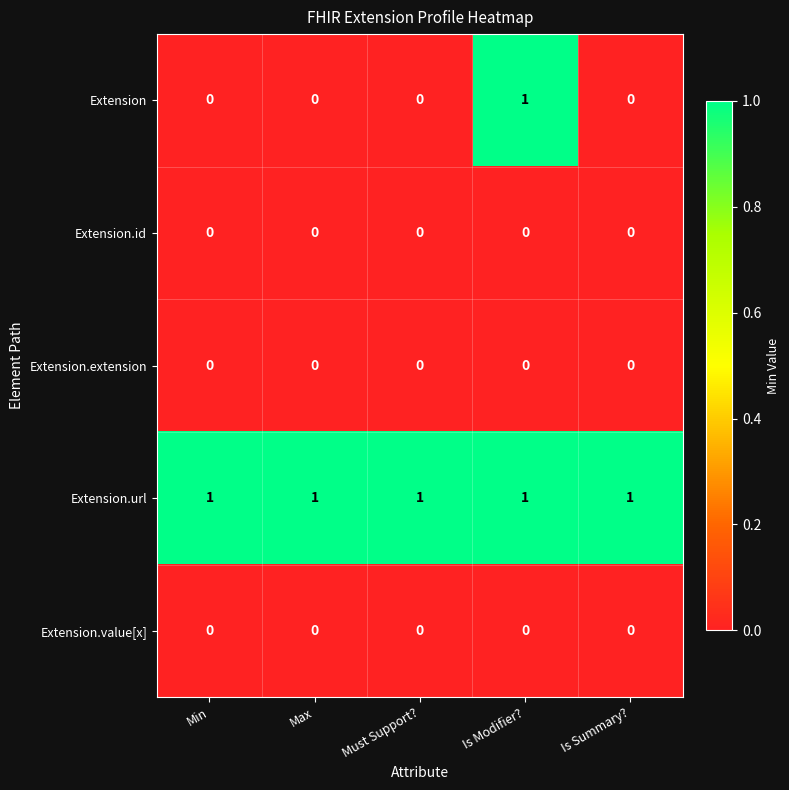

Reading left to right, what are all the values shown in this chart?

Extension: 0	0	0	1	0
Extension.id: 0	0	0	0	0
Extension.extension: 0	0	0	0	0
Extension.url: 1	1	1	1	1
Extension.value[x]: 0	0	0	0	0